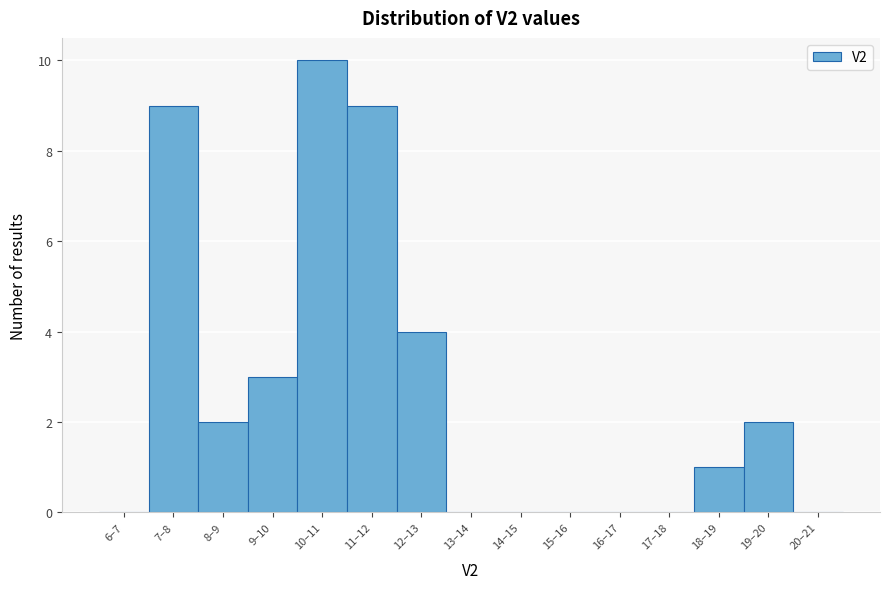

Reading right to left, extract all data points from this chart.

20–21=0	19–20=2	18–19=1	17–18=0	16–17=0	15–16=0	14–15=0	13–14=0	12–13=4	11–12=9	10–11=10	9–10=3	8–9=2	7–8=9	6–7=0